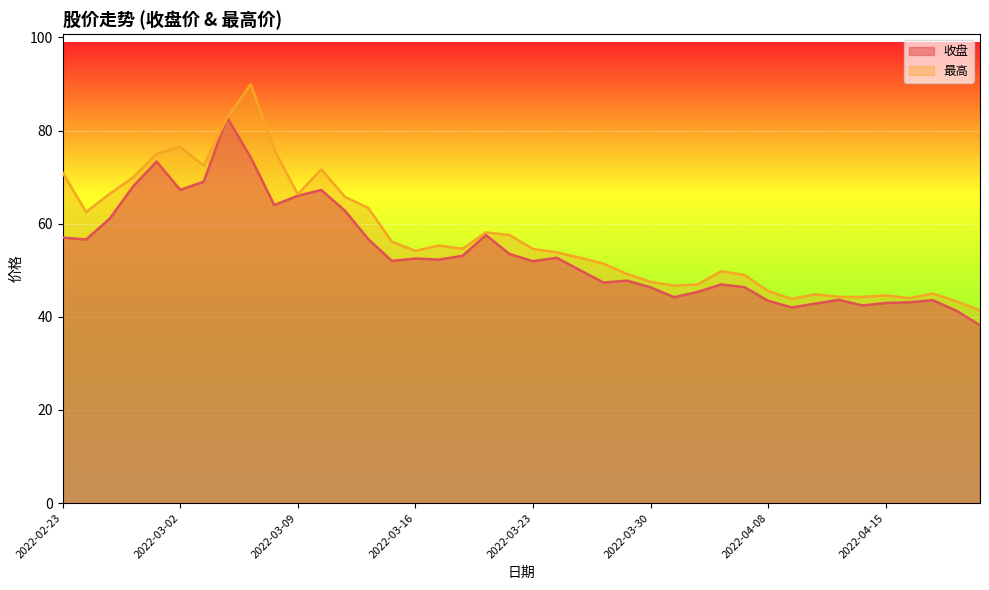

How many lines are shown in the chart?

2